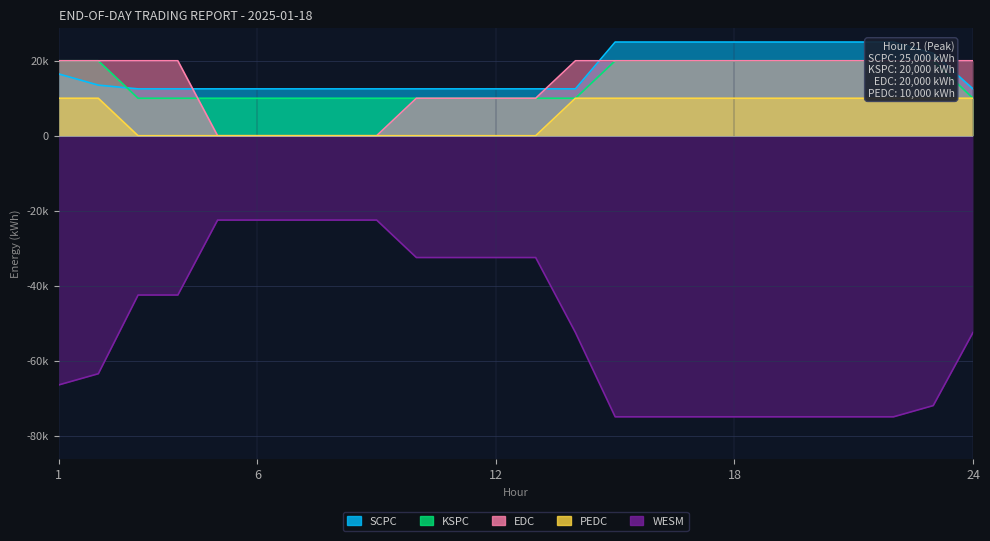

Is the value of WESM at 12 greater than the value of SCPC at 4?

No